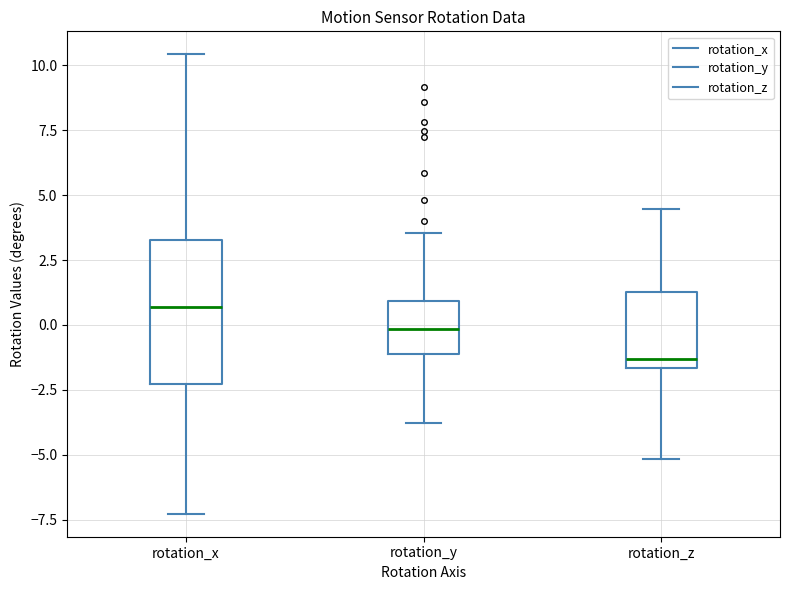

Reading left to right, transcribe this box plot: for each box, give where its median line is, the range the box spans, and where its two whiskers end, as read against the y-axis. The values are not printed on the chart, so give them approximately, as read against the axis.

rotation_x: median 0.5, box -2.5 to 3.5, whiskers -7.5 to 10.5
rotation_y: median 0.0, box -1.0 to 1.0, whiskers -4.0 to 3.5
rotation_z: median -1.5 (just above the box's lower edge), box -1.5 to 1.5, whiskers -5.0 to 4.5